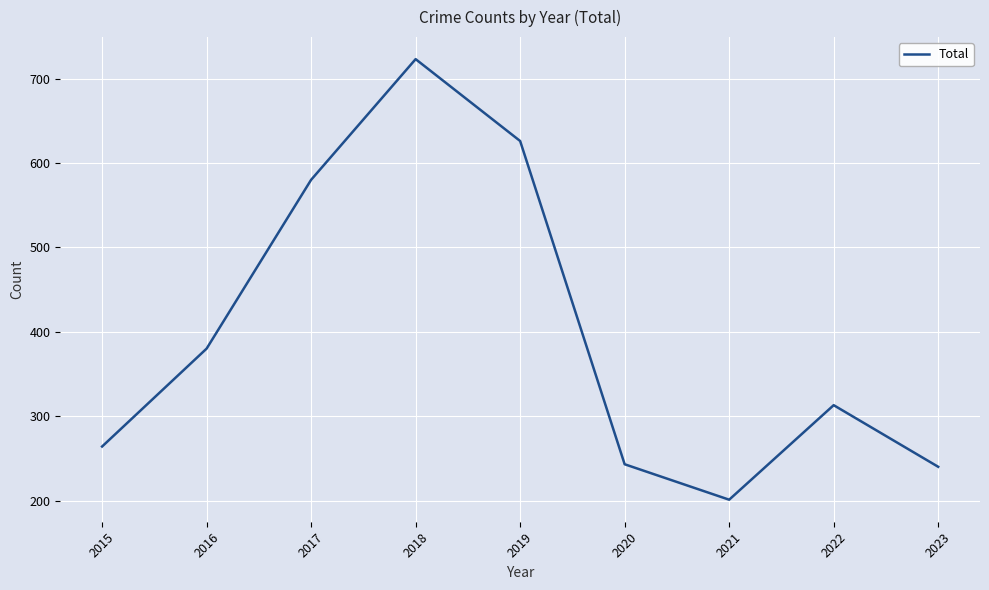

How many lines are shown in the chart?

1